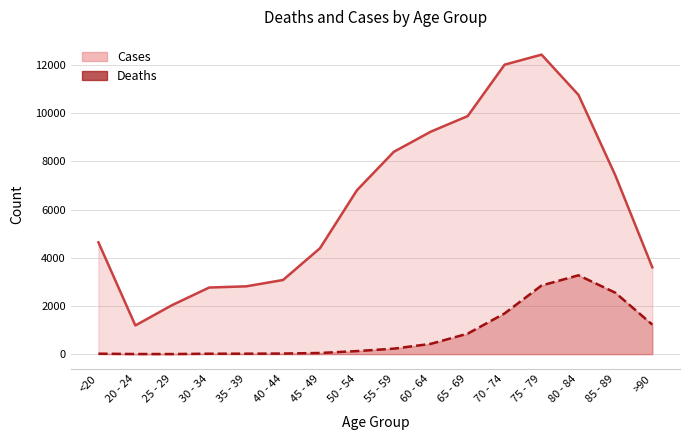

Between 50 - 54 and 85 - 89, which series saw the biggest shift?

Deaths (line)